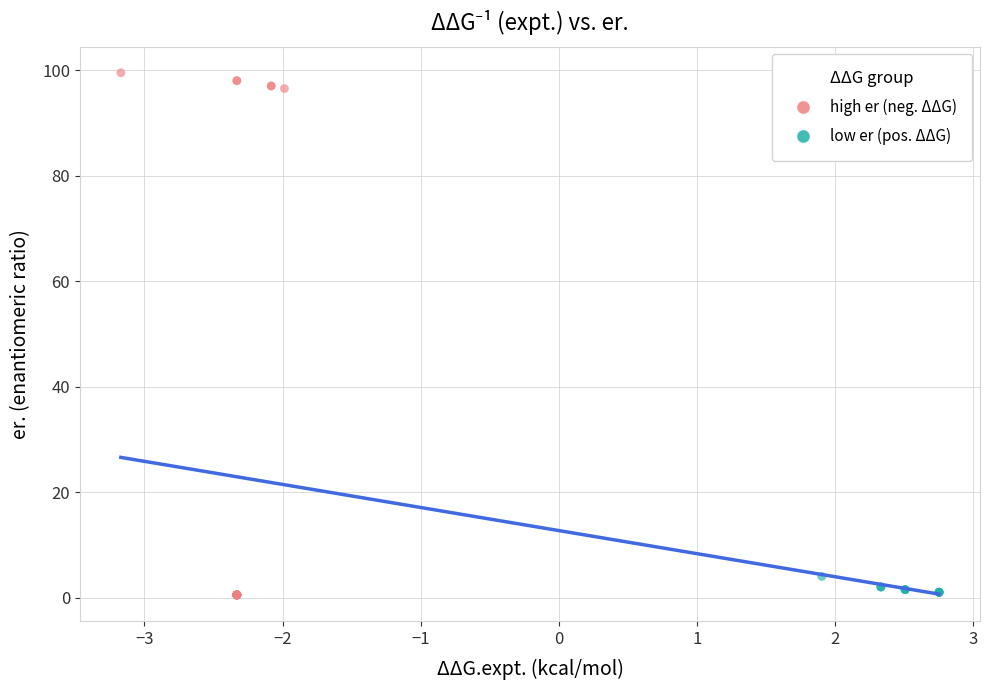

Which series has the largest Y range (max minus min)?

high er (neg. ΔΔG)